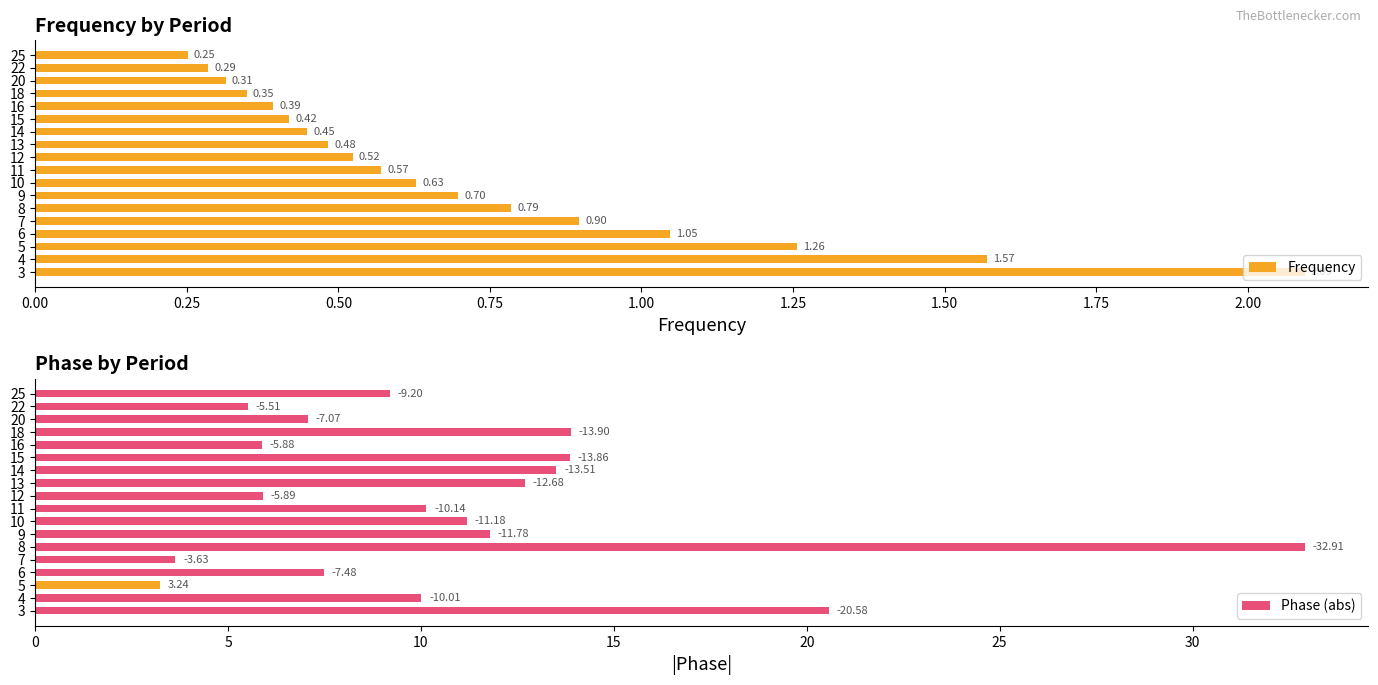

Rank the categories by Frequency value from highest to lowest.

3, 4, 5, 6, 7, 8, 9, 10, 11, 12, 13, 14, 15, 16, 18, 20, 22, 25